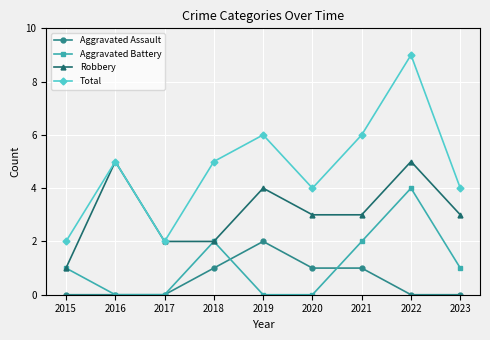

At which label does Robbery reach its minimum?

2015